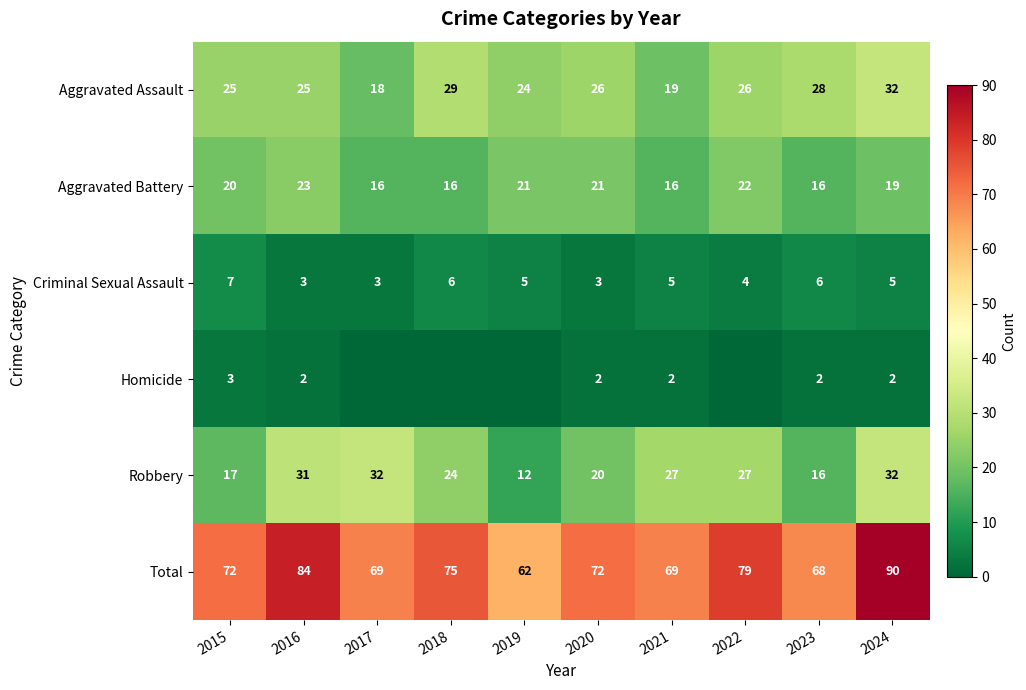

Between 2019 and 2015, which is larger?

2015